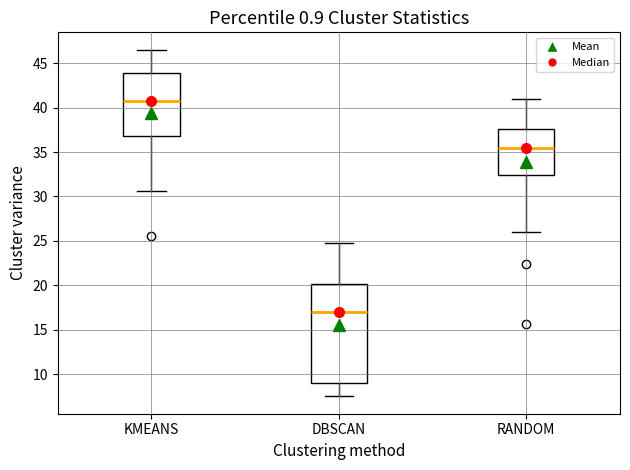

Reading left to right, transcribe this box plot: for each box, give where its median line is, the range the box spans, and where its two whiskers end, as read against the y-axis. The values are not printed on the chart, so give them approximately, as read against the axis.

KMEANS: median 40.5, box 37.0 to 44.0, whiskers 30.5 to 46.5
DBSCAN: median 17.0, box 9.0 to 20.0, whiskers 7.5 to 25.0
RANDOM: median 35.5, box 32.5 to 37.5, whiskers 26.0 to 41.0